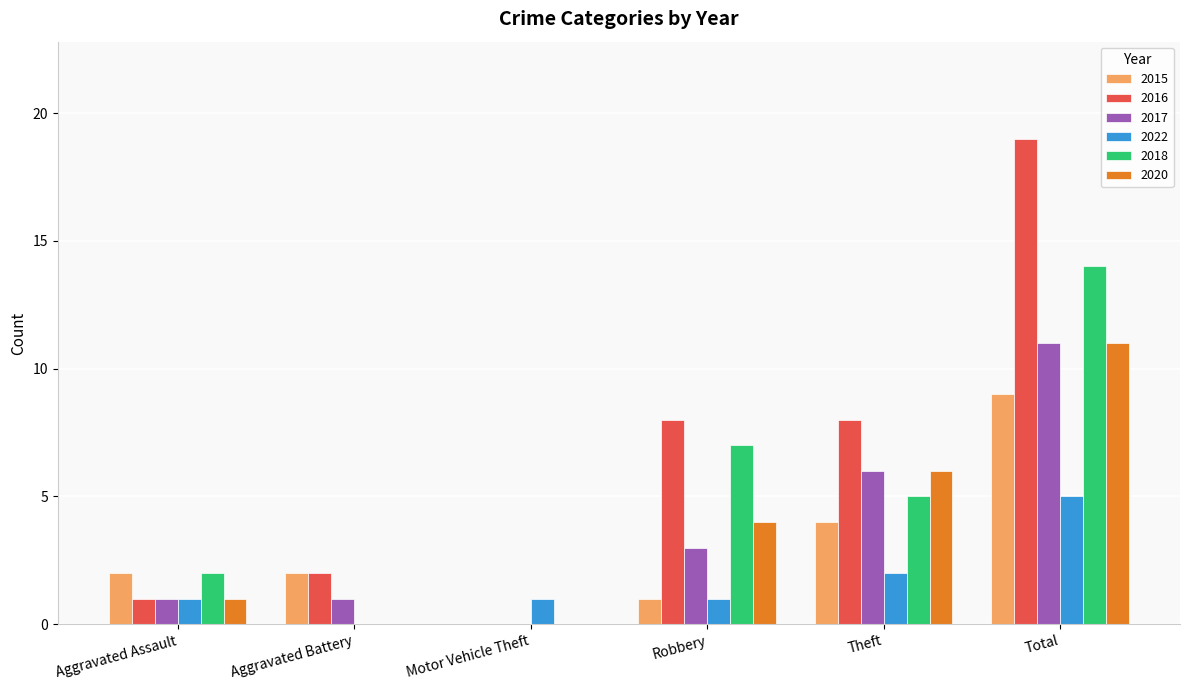

Reading left to right, extract all data points from this chart.

2015: Aggravated Assault=2	Aggravated Battery=2	Motor Vehicle Theft=0	Robbery=1	Theft=4	Total=9
2016: Aggravated Assault=1	Aggravated Battery=2	Motor Vehicle Theft=0	Robbery=8	Theft=8	Total=19
2017: Aggravated Assault=1	Aggravated Battery=1	Motor Vehicle Theft=0	Robbery=3	Theft=6	Total=11
2022: Aggravated Assault=1	Aggravated Battery=0	Motor Vehicle Theft=1	Robbery=1	Theft=2	Total=5
2018: Aggravated Assault=2	Aggravated Battery=0	Motor Vehicle Theft=0	Robbery=7	Theft=5	Total=14
2020: Aggravated Assault=1	Aggravated Battery=0	Motor Vehicle Theft=0	Robbery=4	Theft=6	Total=11